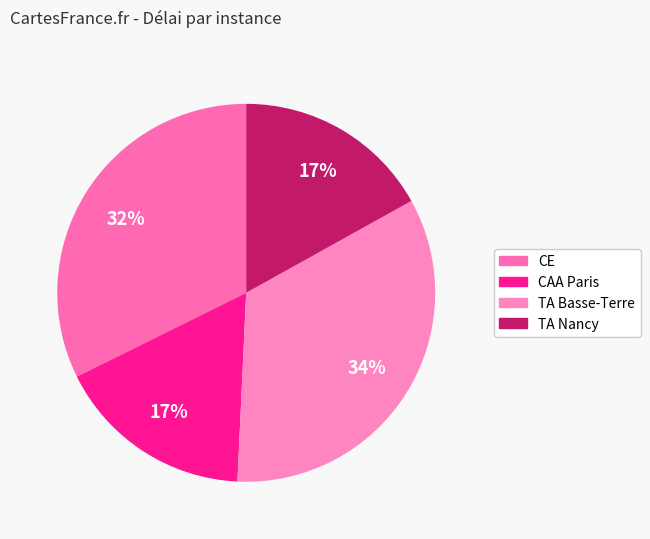

Count the number of slices in the pie.

4